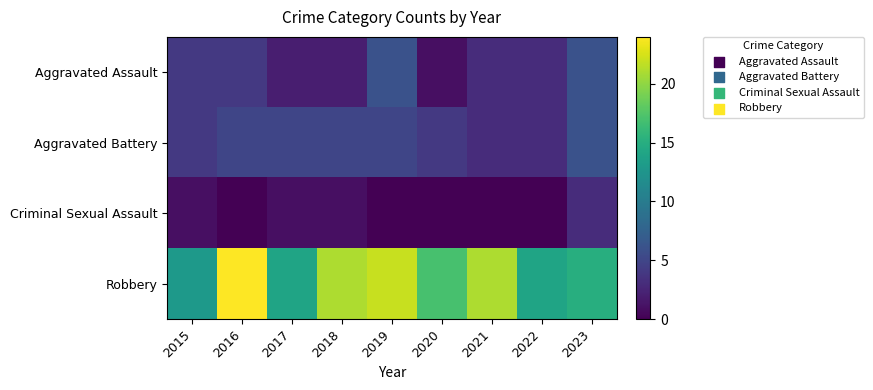

At how many categories does at least one series exceed 21?

2